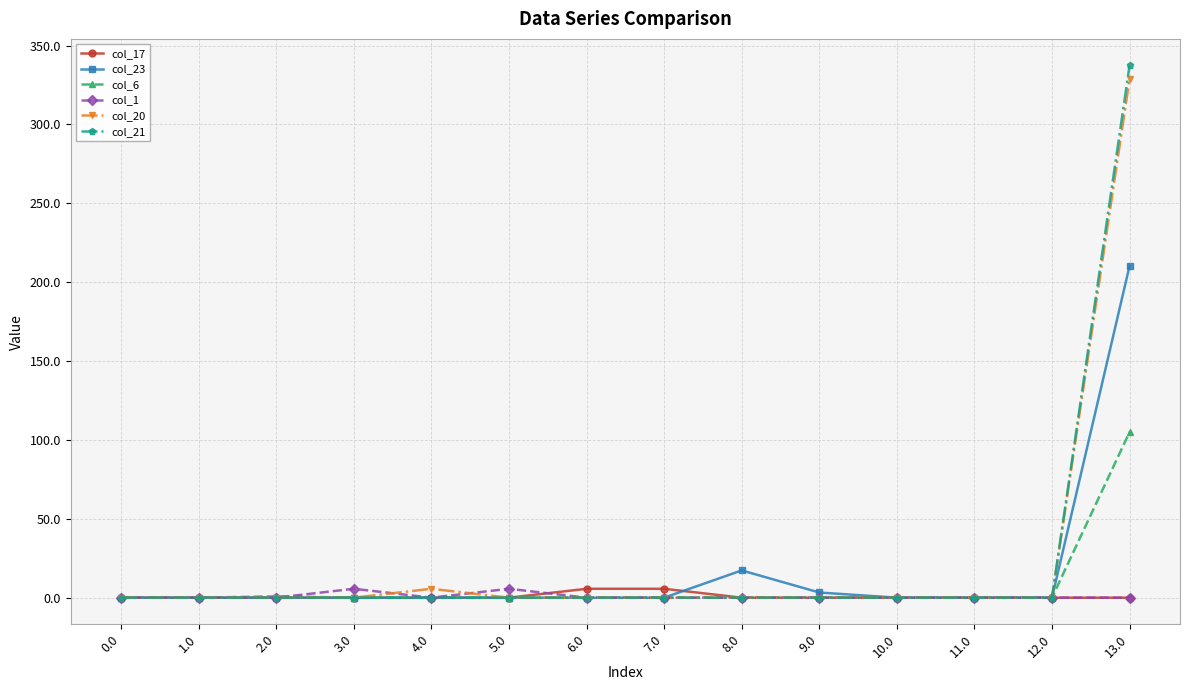

Is it true that col_23 equals 210.3 at 13.0?

True